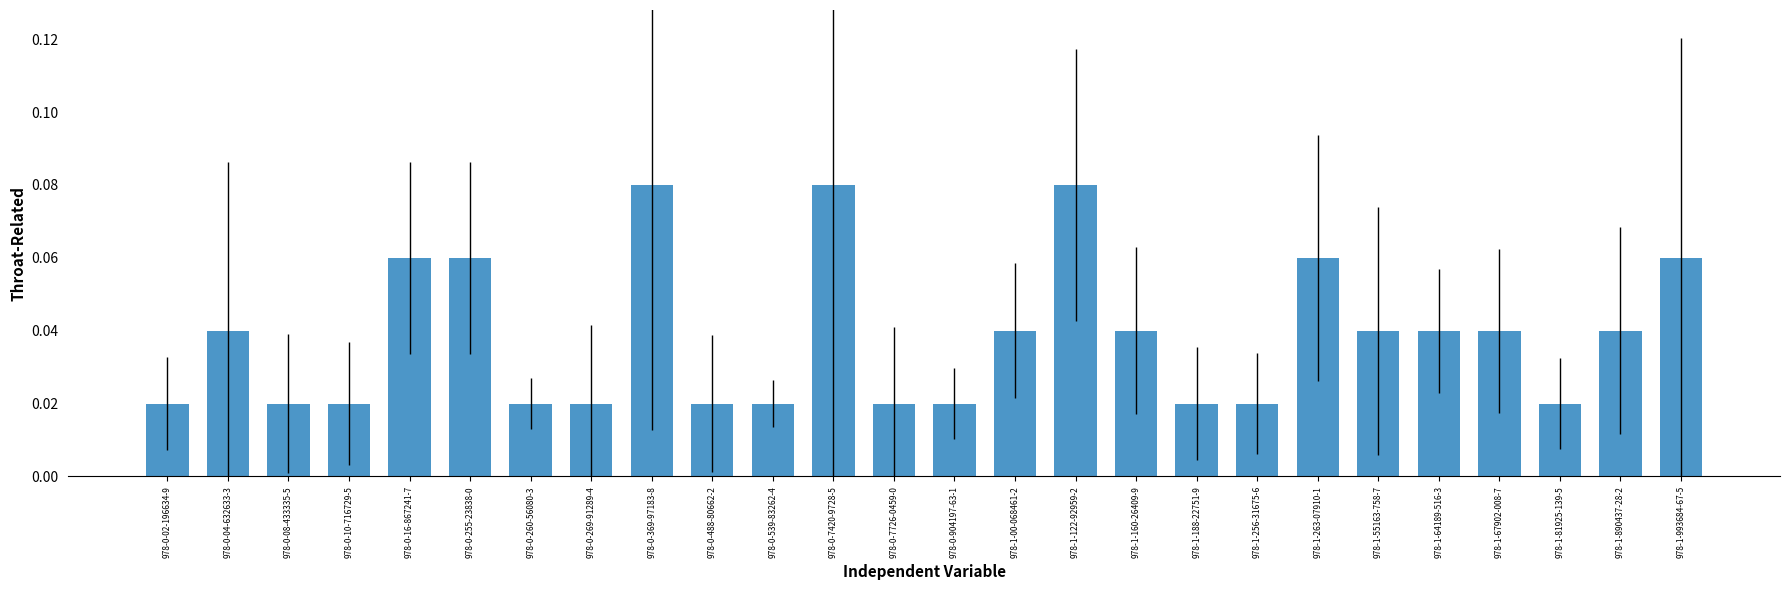

What position from the left is 978-0-539-83262-4?

11